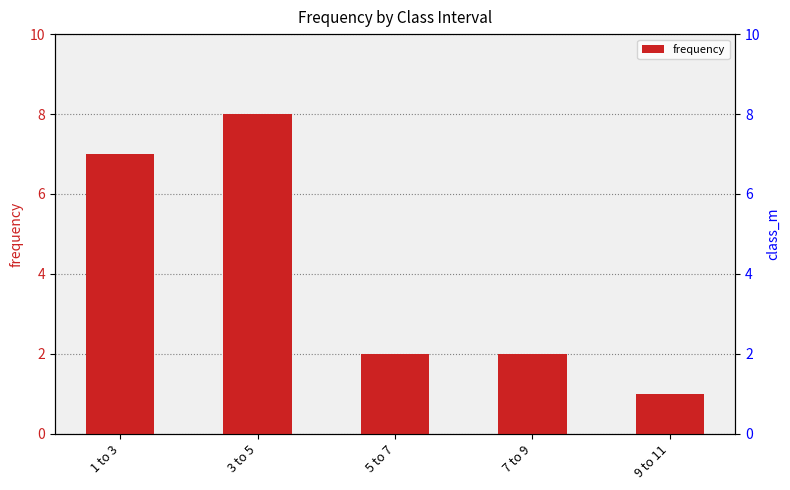

Which has a higher value, 9 to 11 or 7 to 9?

7 to 9